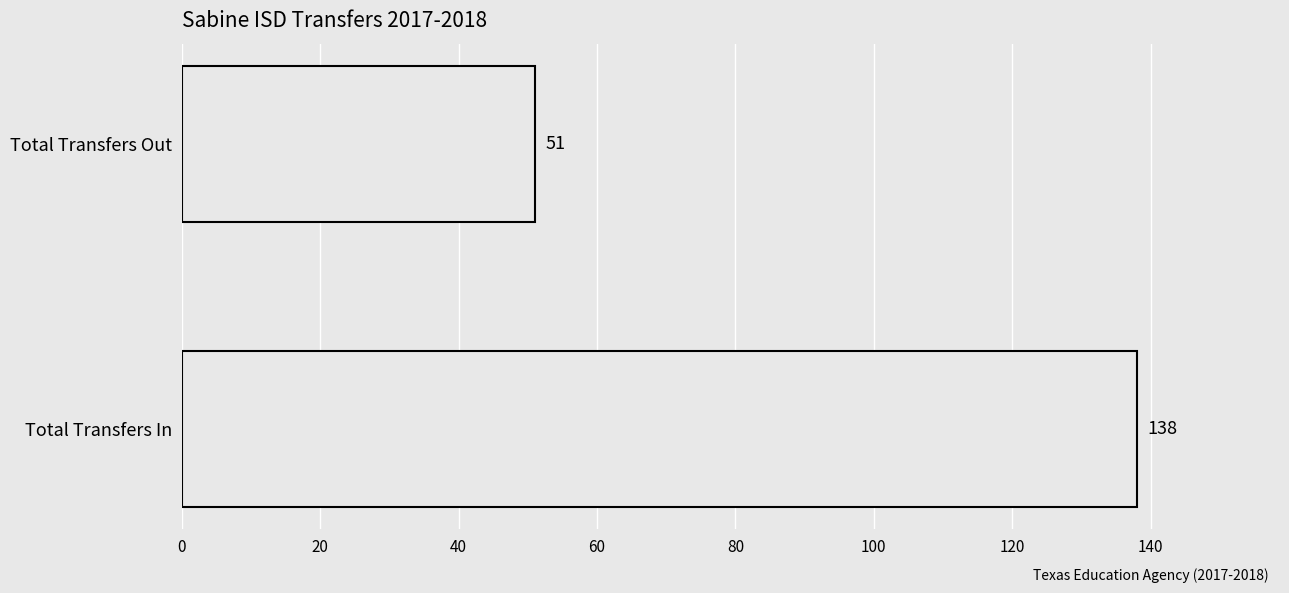

Is it true that the value at Total Transfers In is 241?

False